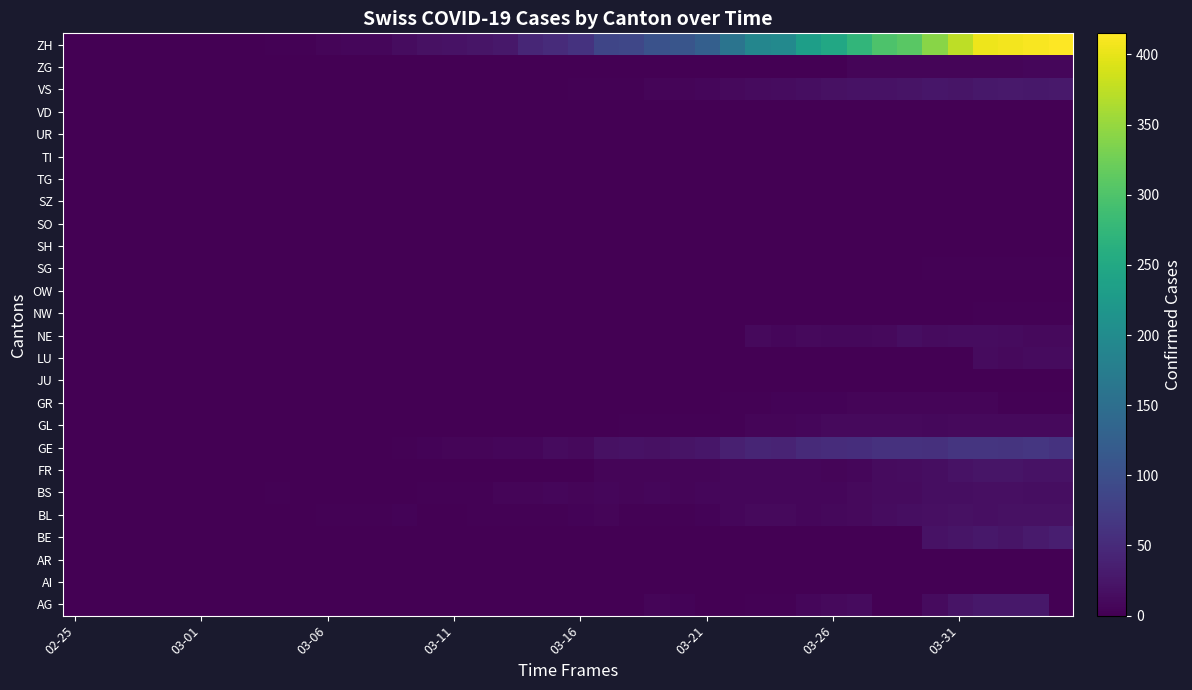

At how many categories does at least one series exceed 202?

11